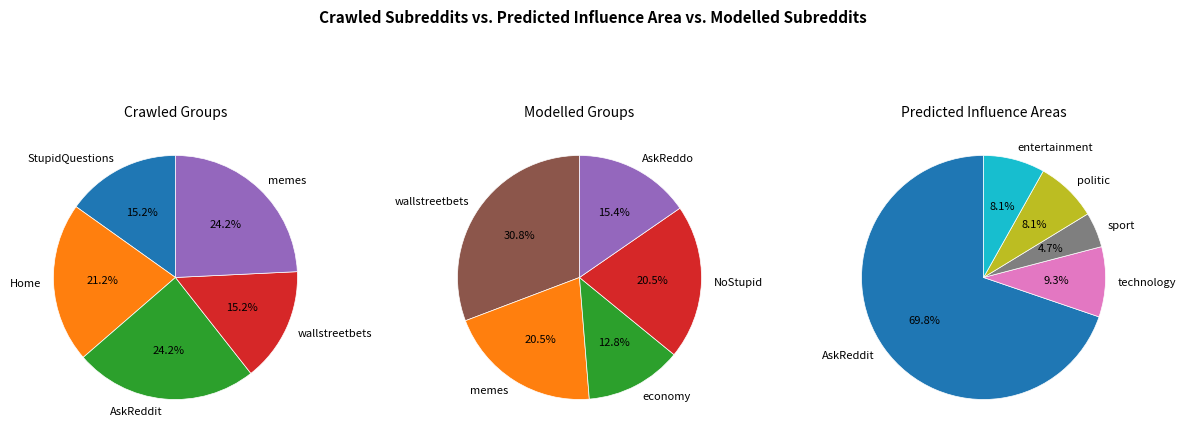

Count the number of slices in the pie.

15